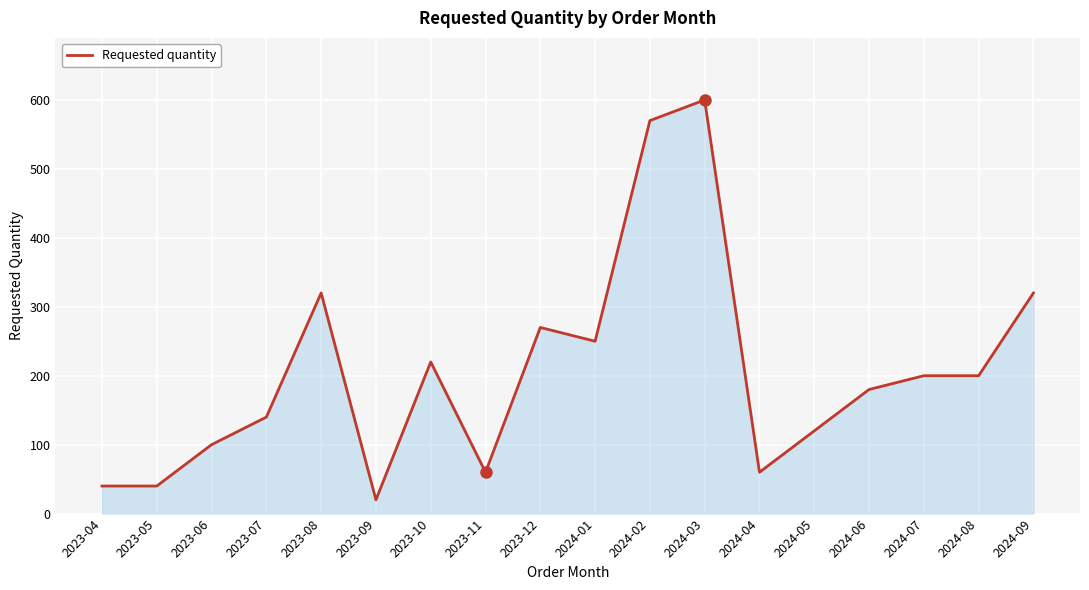

The value at 2023-06 is 150. True or false?

False